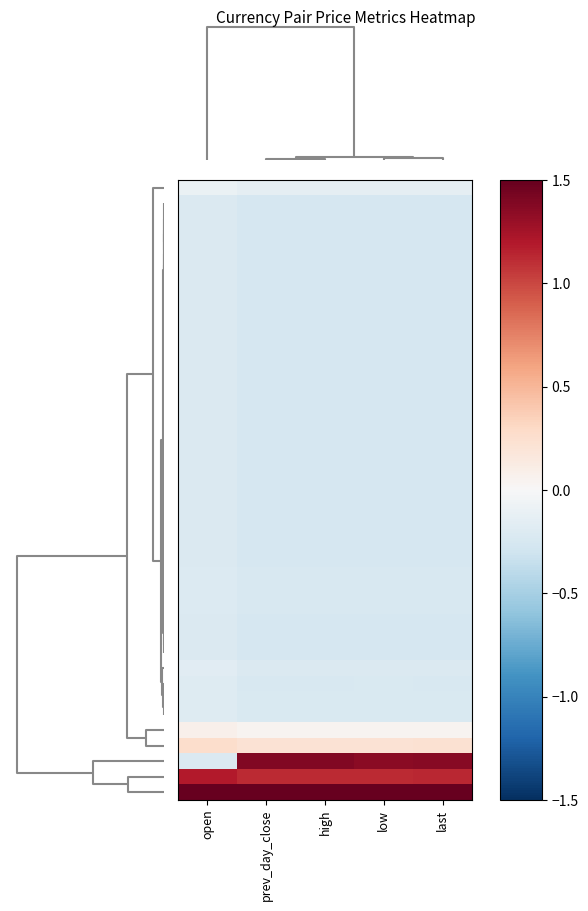

How many data points does each series have?

5